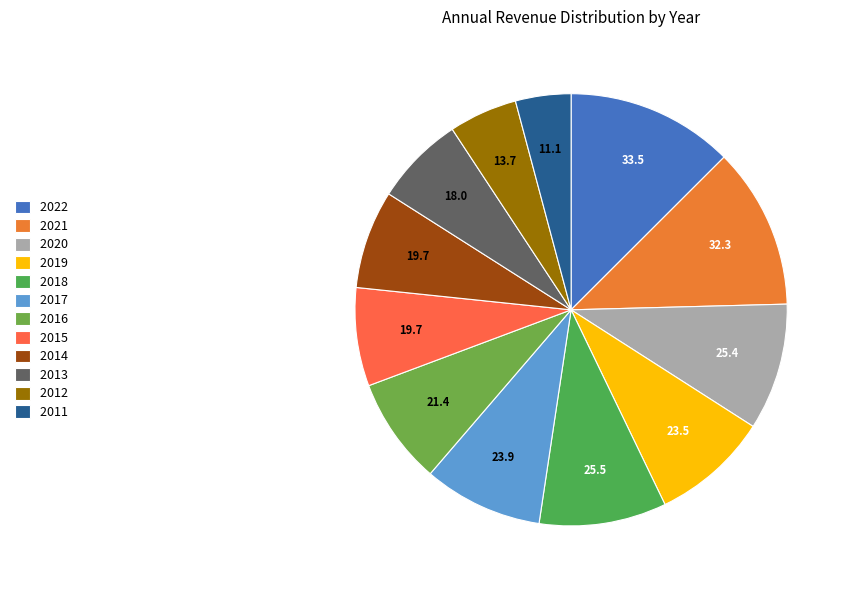

Rank the categories by value from lowest to highest.

2011, 2012, 2013, 2015, 2014, 2016, 2019, 2017, 2020, 2018, 2021, 2022